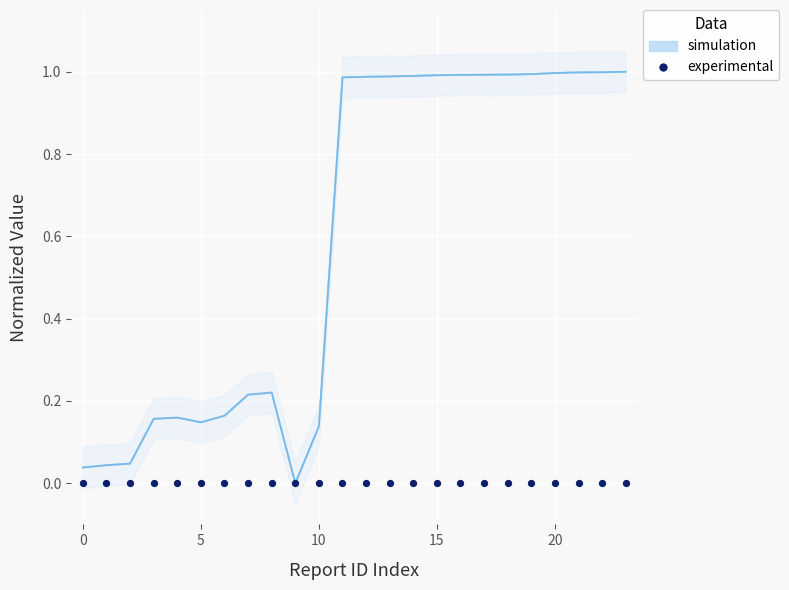

At how many categories does at least one series exceed 0?

23